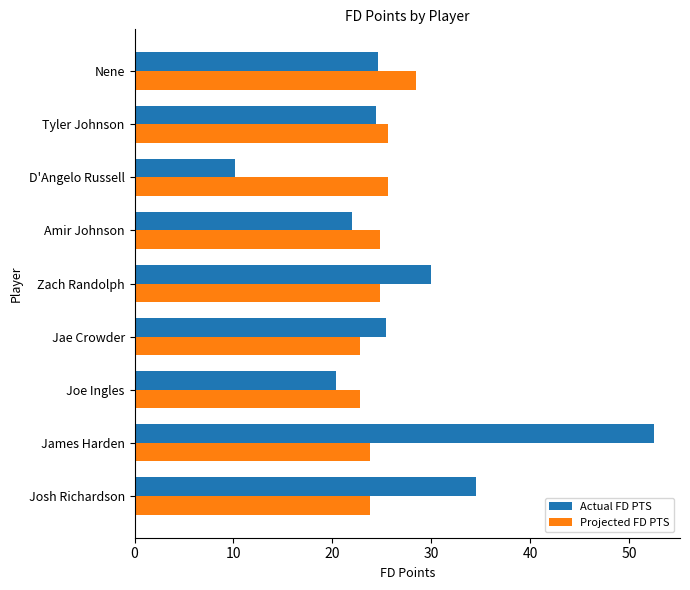

Which category has the highest value in the Projected FD PTS series?

Nene